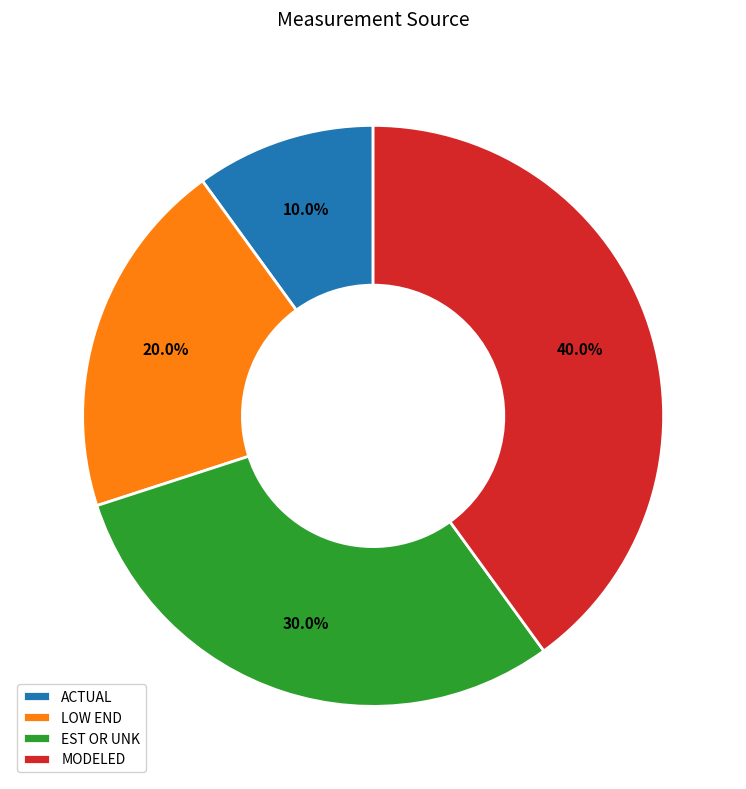

Count the number of slices in the pie.

4